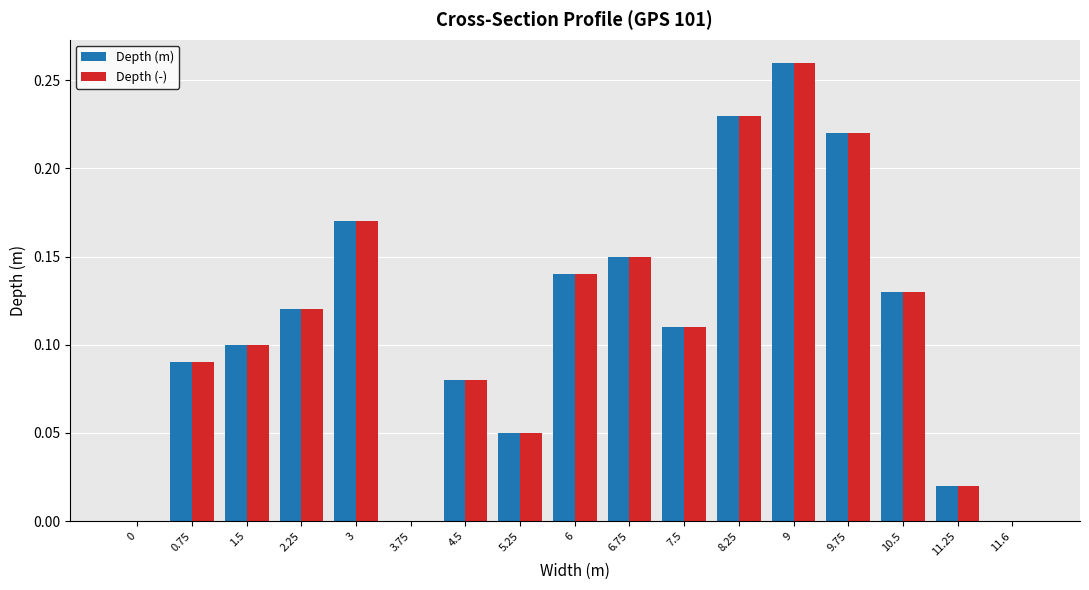

Is the value of Depth (-) at 3 greater than the value of Depth (m) at 0.75?

Yes